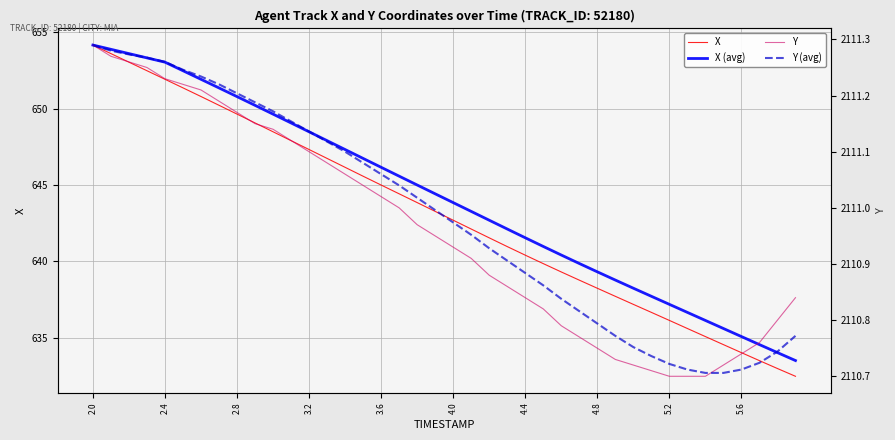

True or false: X has a value of 428.7 at 4.4.

False